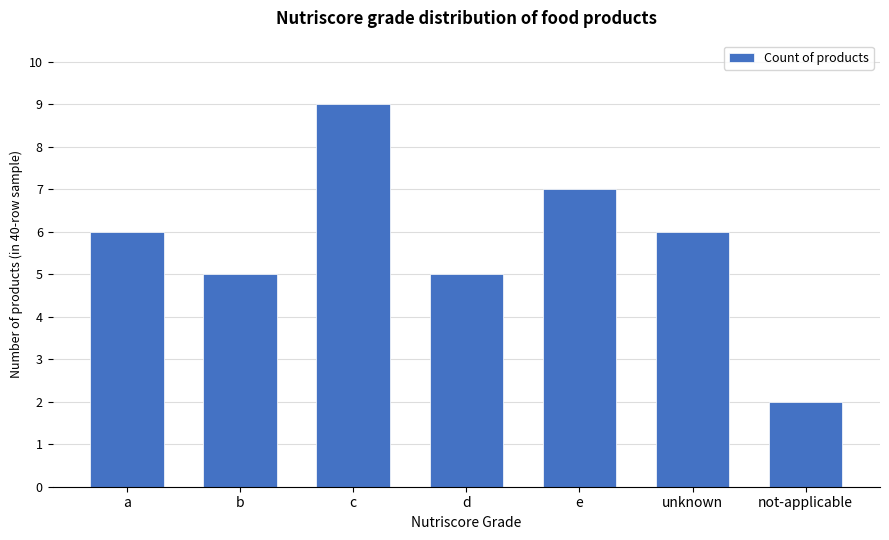

What is the change in value from b to unknown?

+1